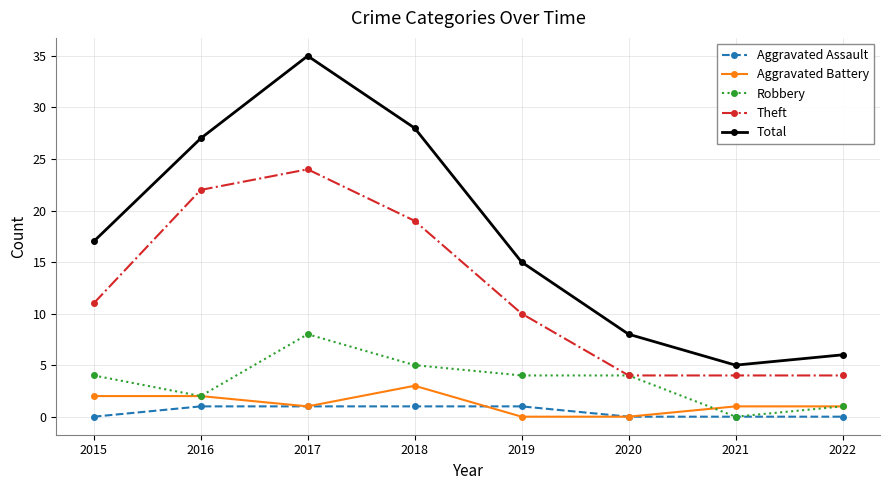

True or false: Total and Aggravated Battery intersect in this chart.

False